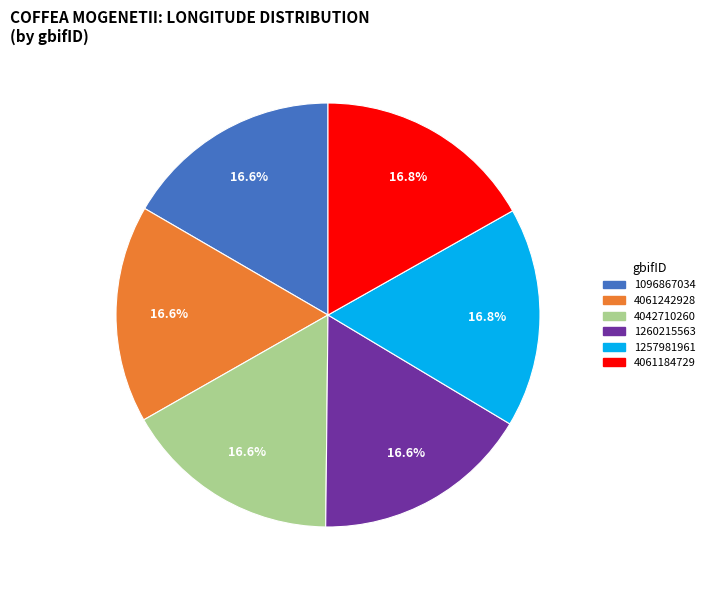

What is the ratio of the value at 4061184729 to the value at 1257981961?

1.0